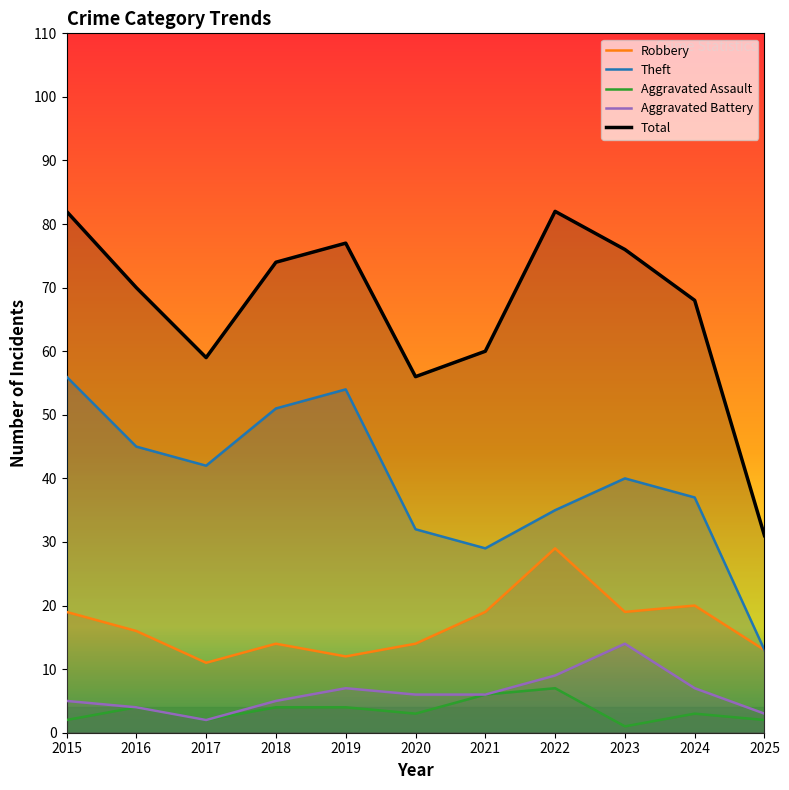

Which series has the largest range (max minus min)?

Total